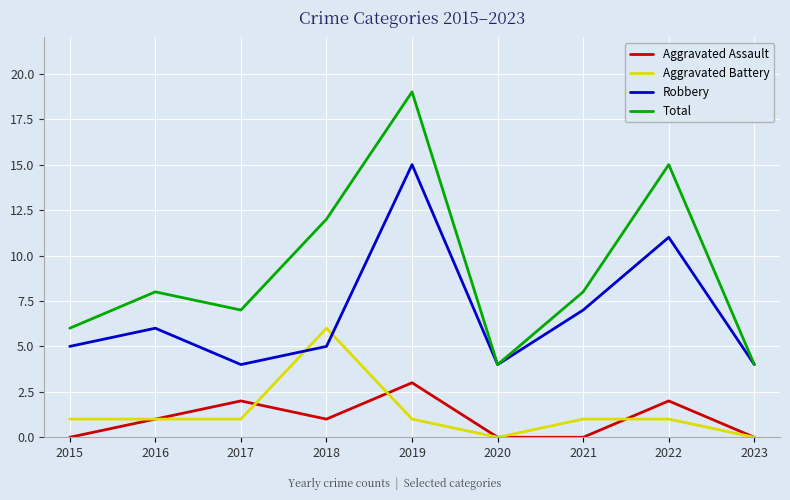

At which category is the sum across all series the highest?

2019